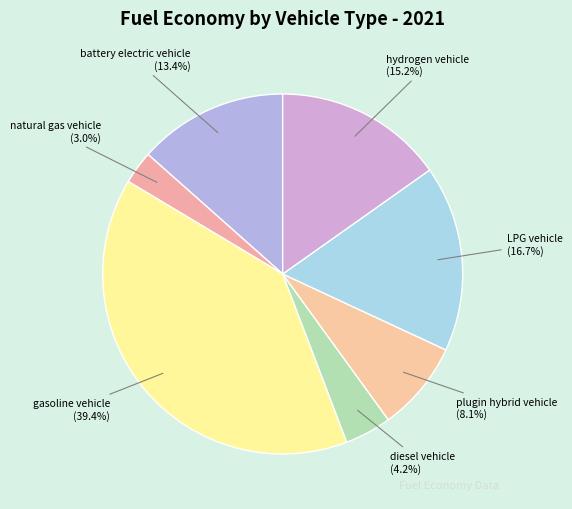

Between natural gas vehicle and battery electric vehicle, which is larger?

battery electric vehicle